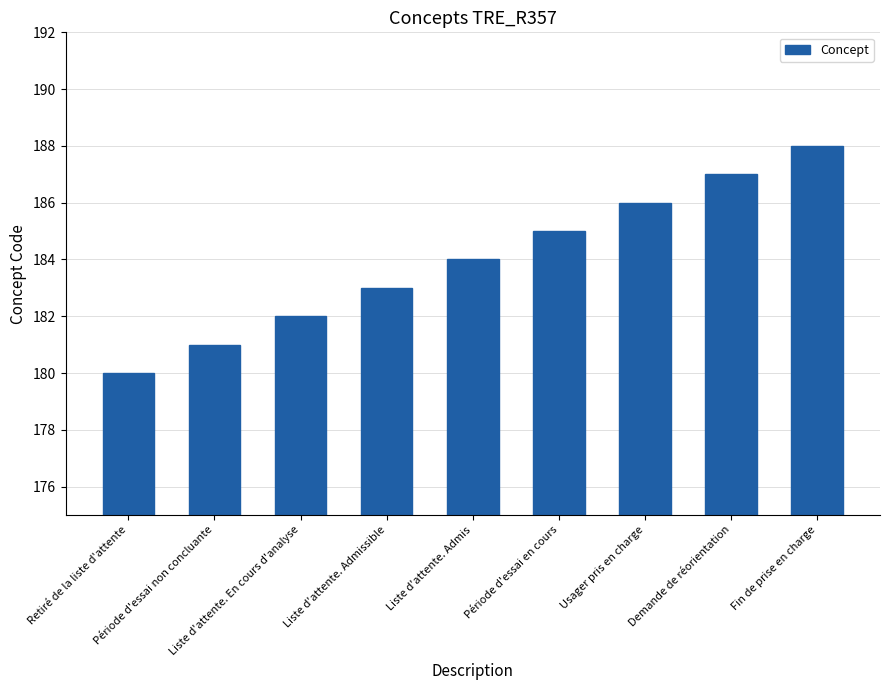

How many data points does each series have?

9